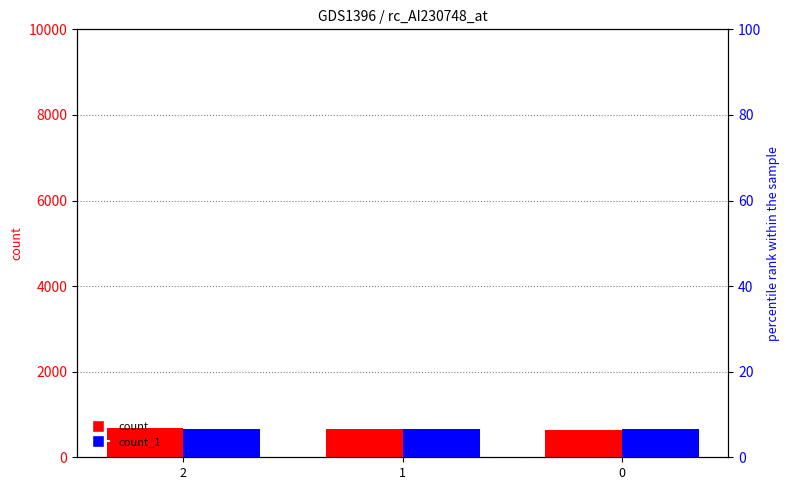

Are the bars horizontal?

No